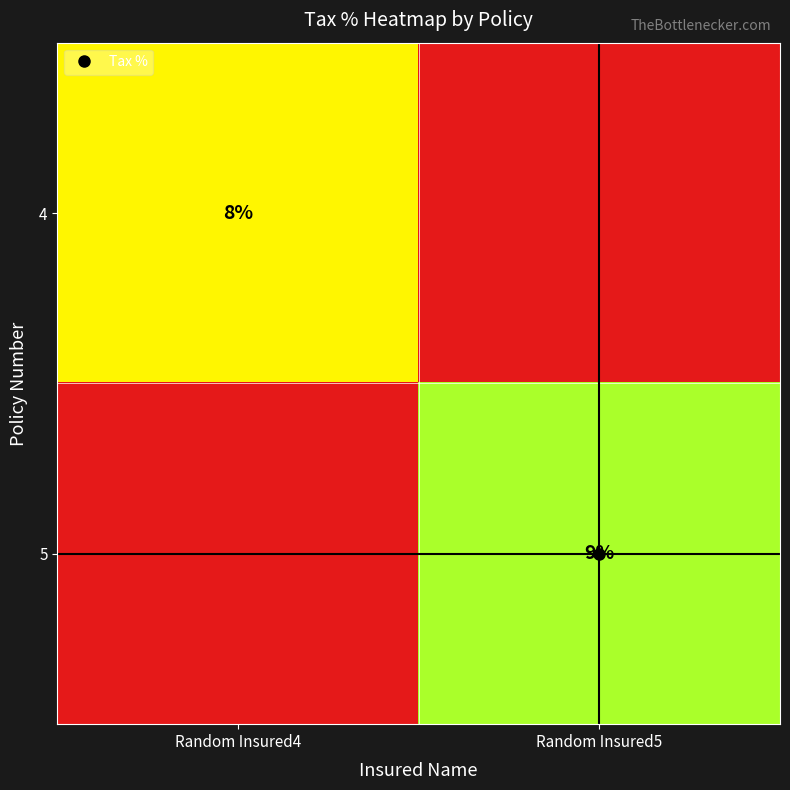

How many data points in 4 are above 0?

1